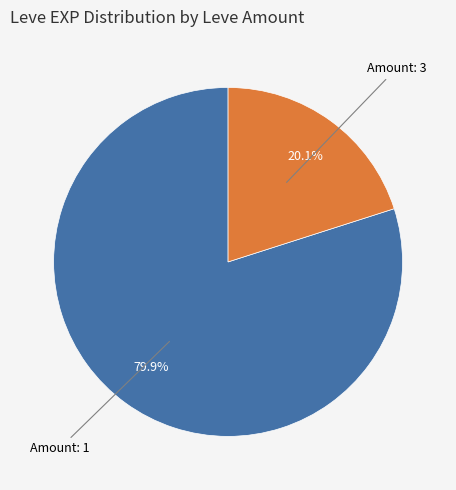

How many segments does this pie chart have?

2